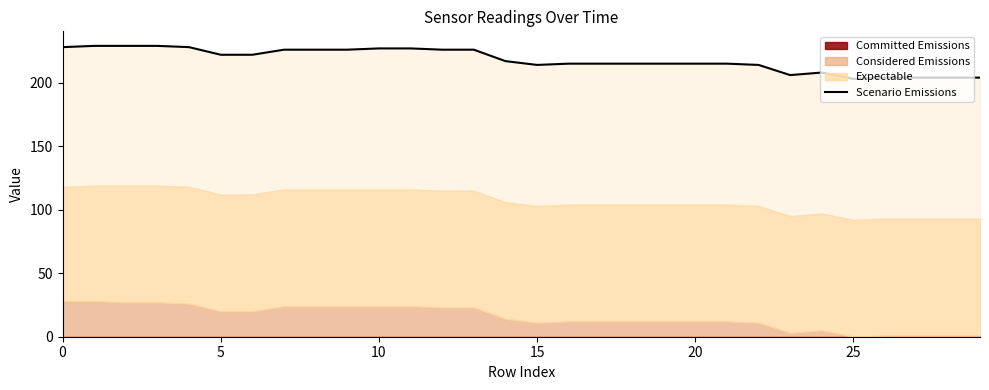

Approximately how many times larger is the value at 15 compared to 0?

0.9